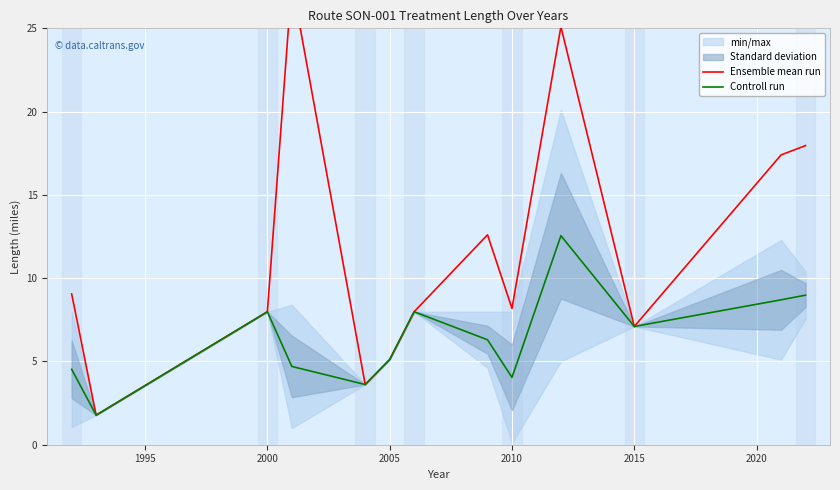

Is it true that Controll run equals 5.1 at 2005?

True